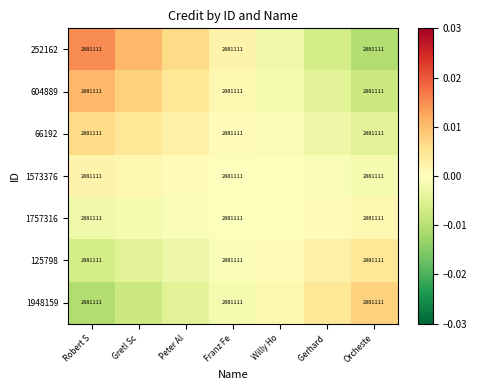

At Gerhard, list the series in order from largest to smallest.

1948159, 125798, 1757316, 1573376, 66192, 604889, 252162